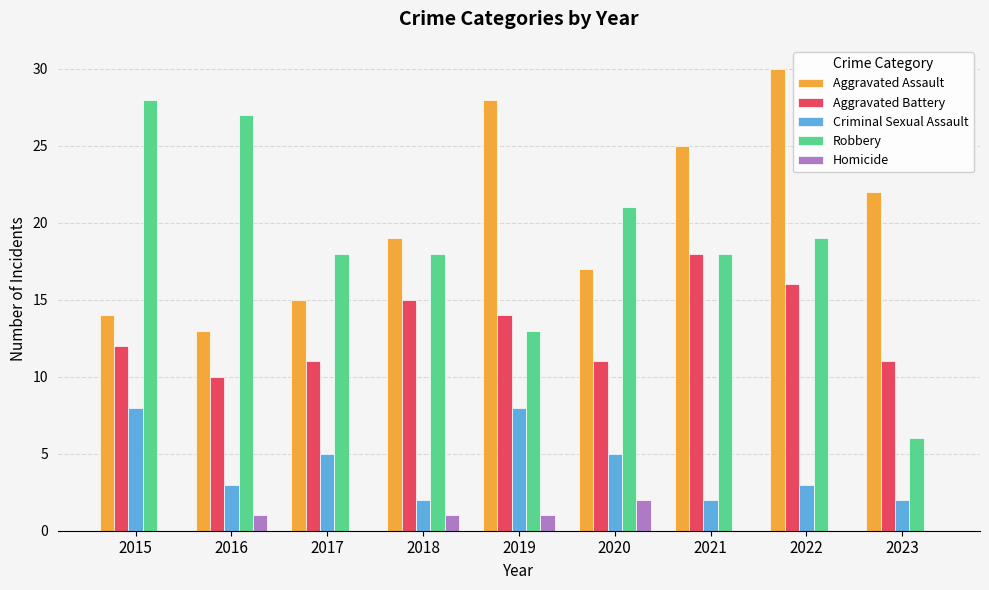

The value of Robbery at 2017 is 11. True or false?

False